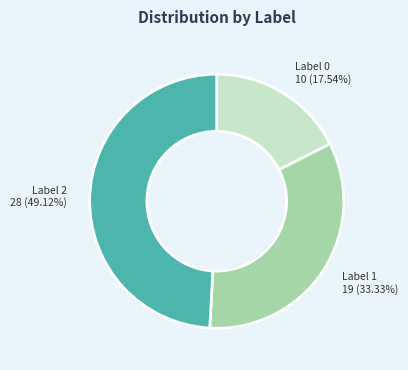

Rank the categories by value from highest to lowest.

Label 2, Label 1, Label 0